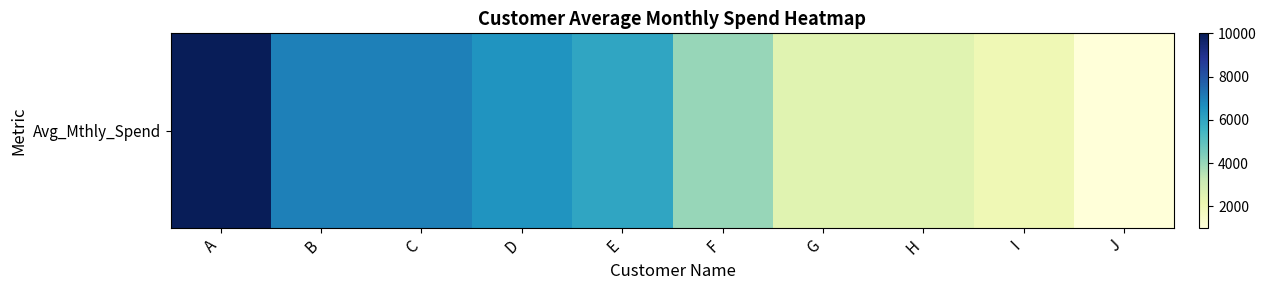

Approximately how many times larger is the value at A compared to E?

1.7